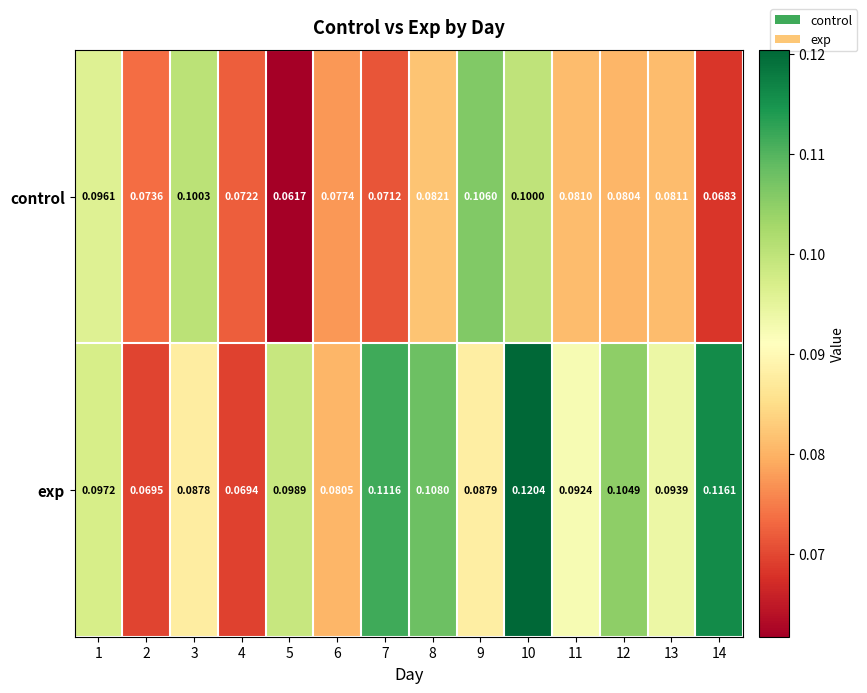

Is the value of control at 2 greater than the value of exp at 1?

No